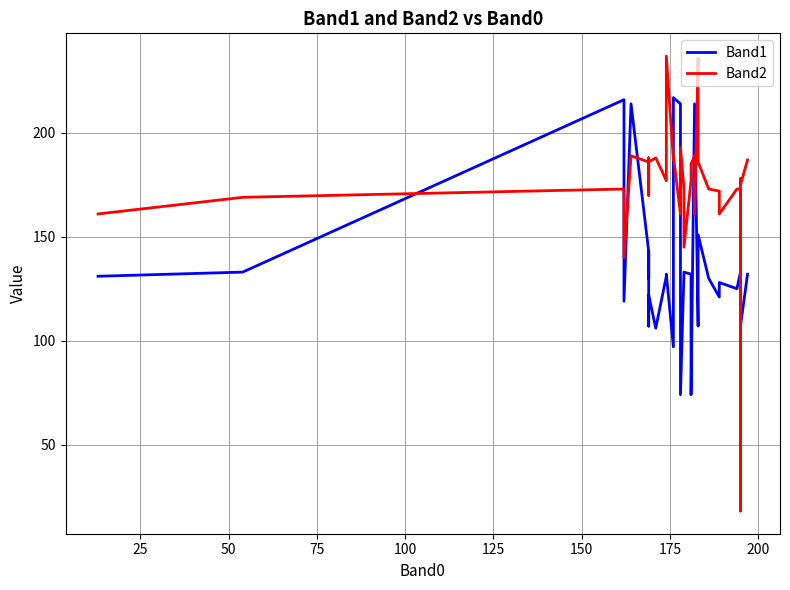

What is the value of the Band1 point at the 22nd from the left?

74